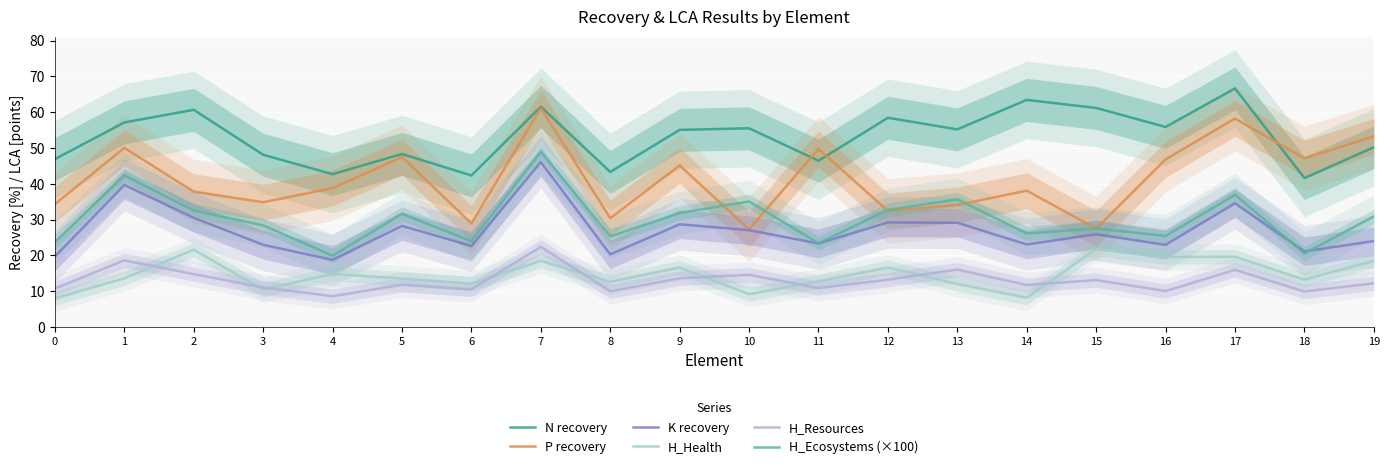

Is it true that H_Ecosystems (×100) equals 48.9 at 7?

True